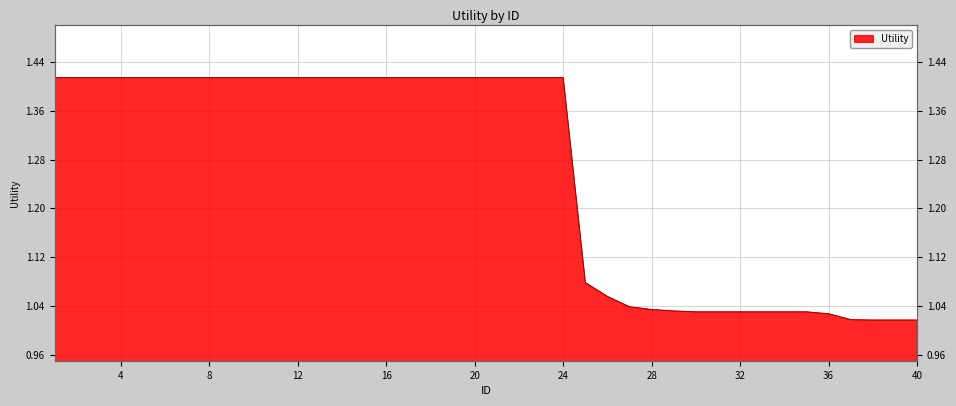

The value at 5 is 2.2. True or false?

False